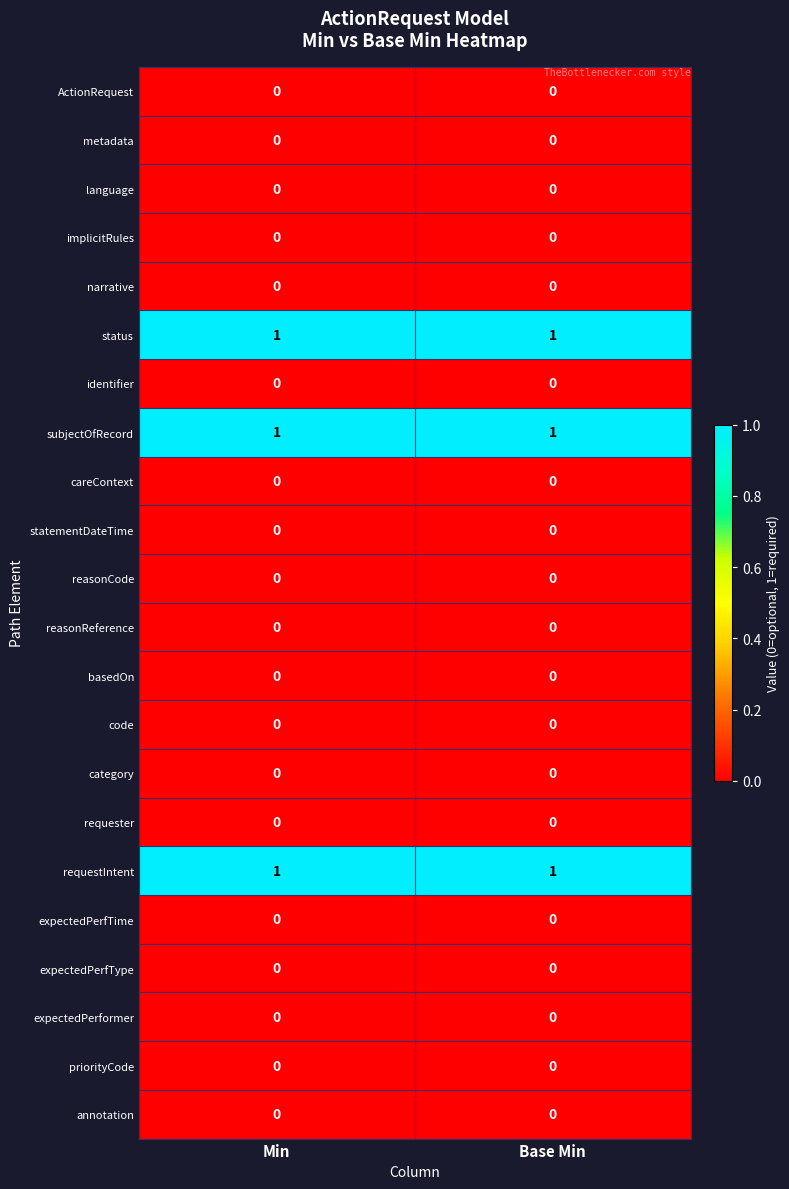

What is the total value across all series at Min?

3